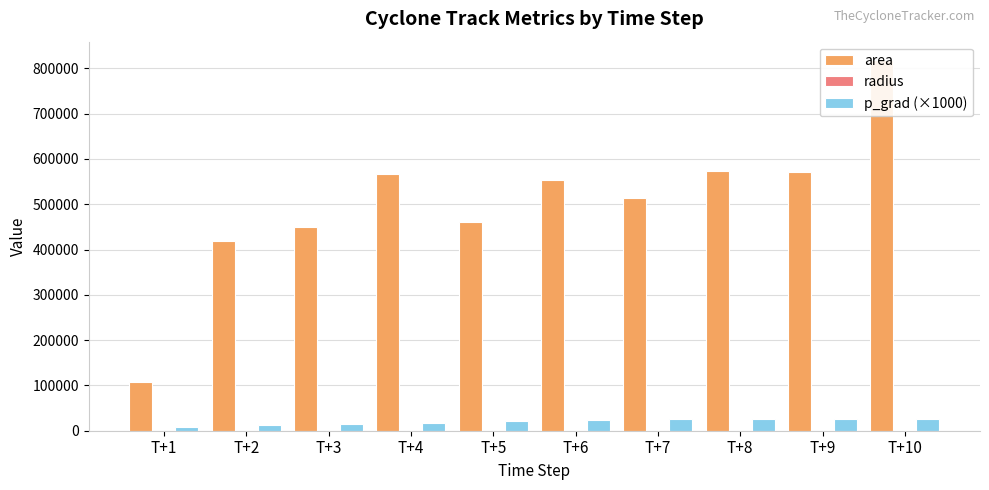

Is it true that radius equals 510.3 at T+10?

True